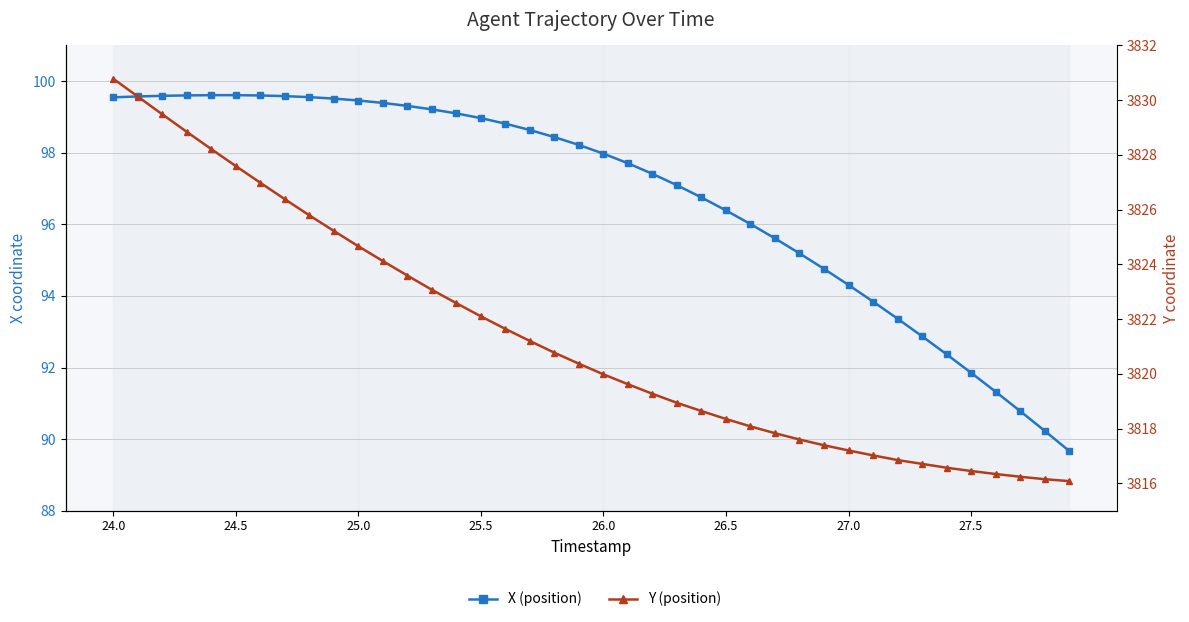

Between 26.5 and 11, which series saw the biggest shift?

Y